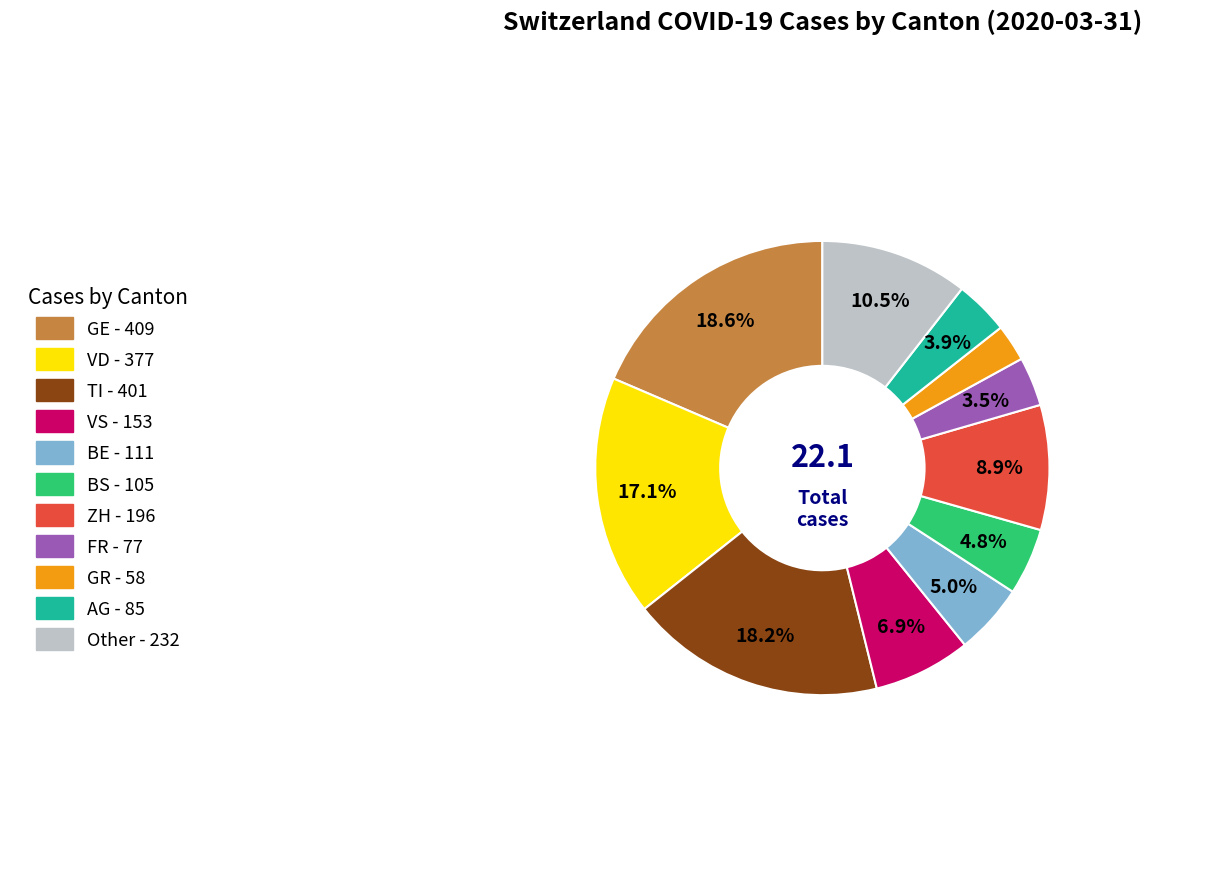

To the nearest percent, what is the difference between the largest and smallest slice percentages?

16%